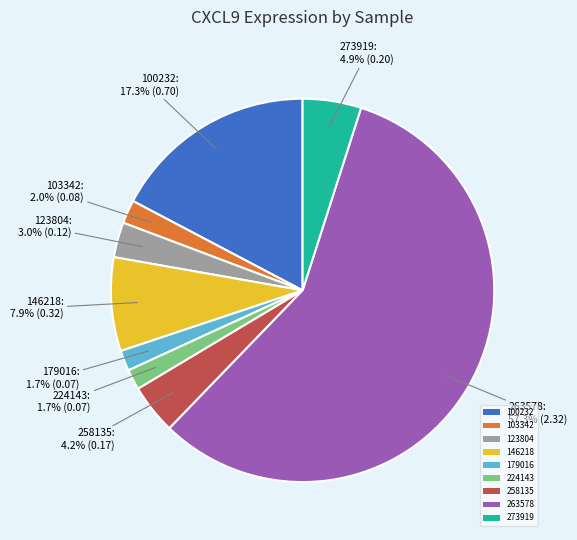

What percentage is NOT represented by 273919?

95.1%